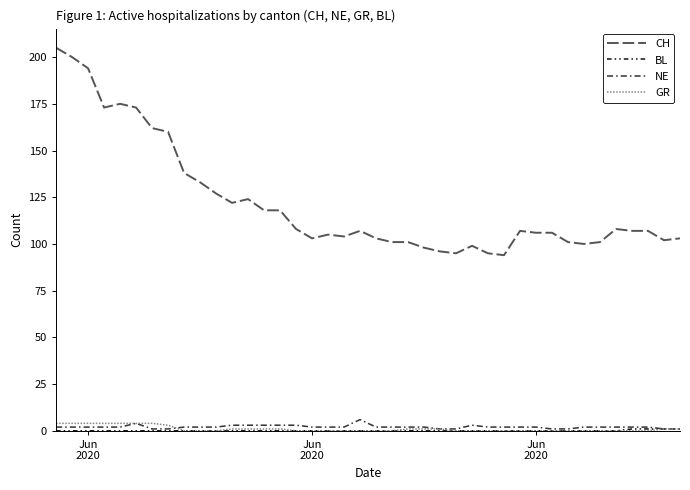

What is the sum of all NE values?

84